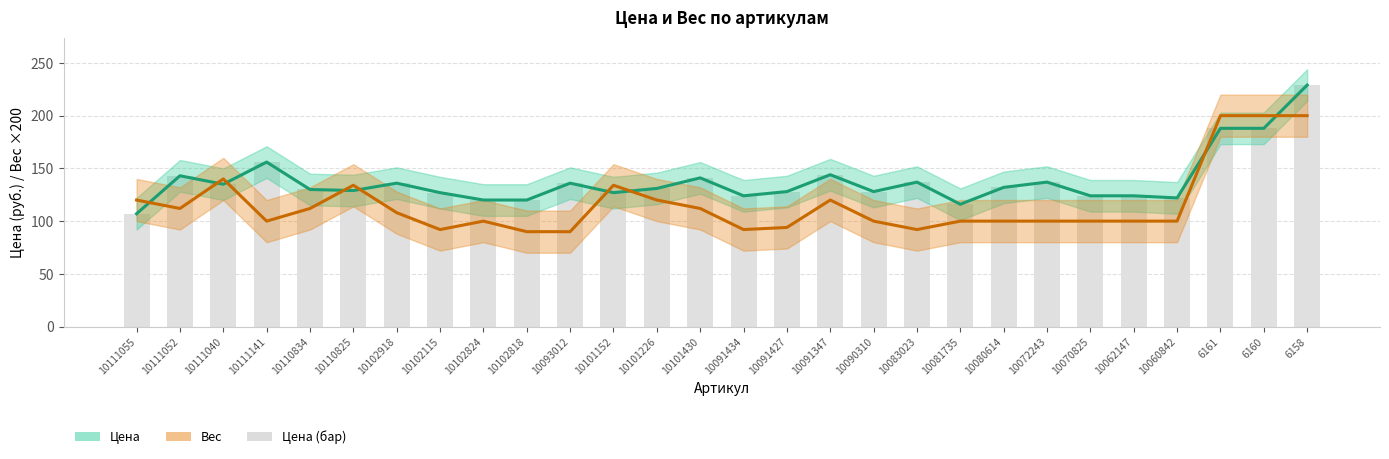

What is the difference between the Цена (бар) values at 10060842 and 10111141?

34.0